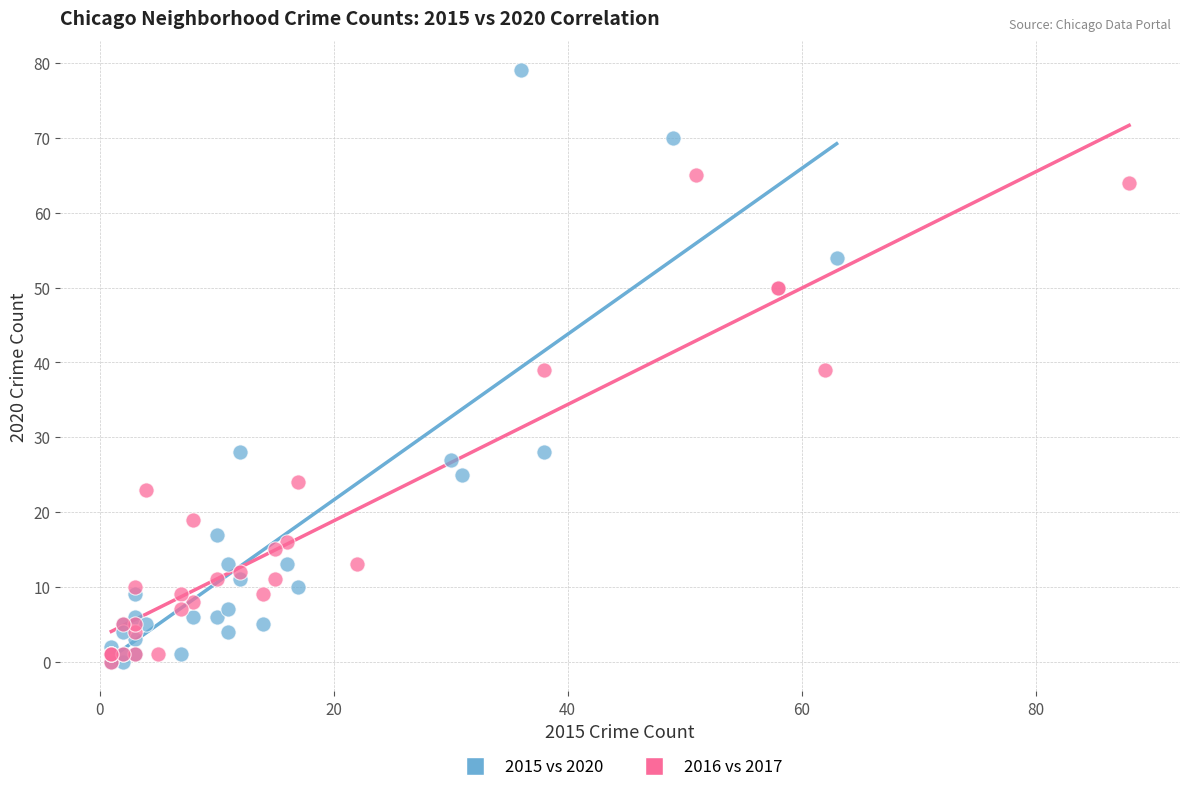

Which series reaches the maximum Y coordinate?

2015 vs 2020